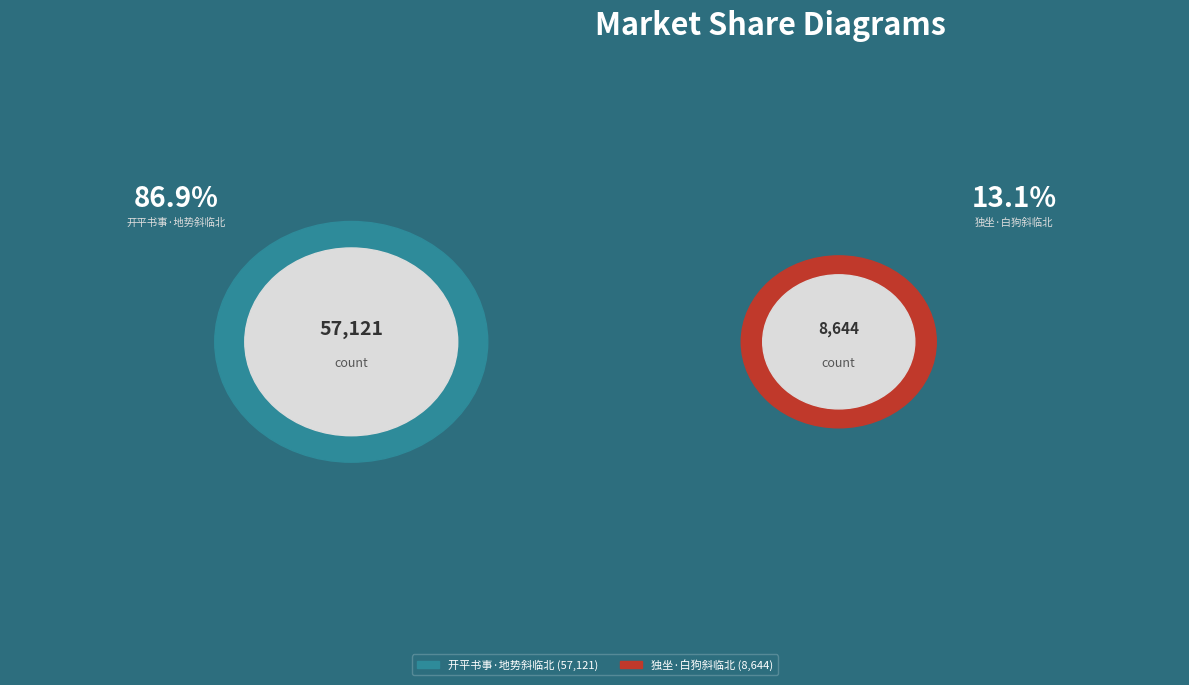

Approximately how many times larger is the value at 独坐·白狗斜临北 compared to 开平书事·地势斜临北?

0.2